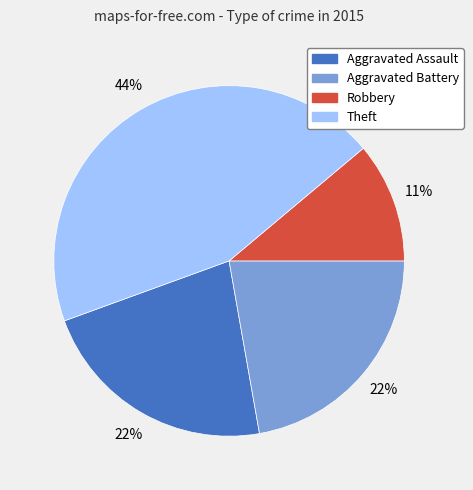

Combined, do Aggravated Battery and Robbery account for over 50%?

No